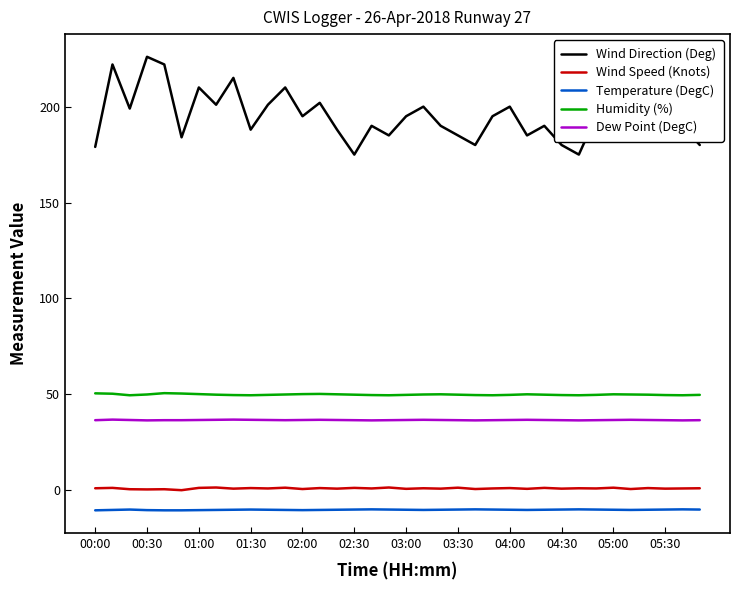

What is the maximum value for Wind Direction (Deg)?

226.0